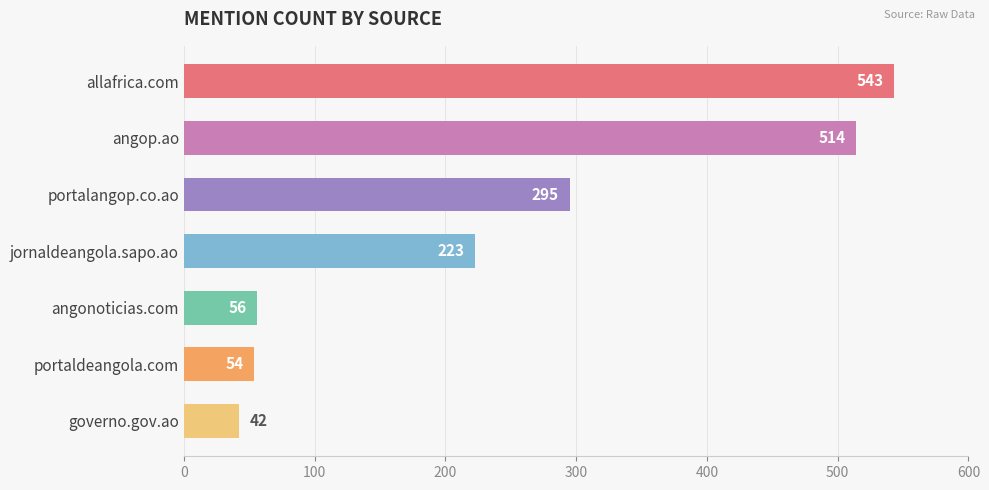

Reading bottom to top, transcribe all the data shown in this chart.

governo.gov.ao=42	portaldeangola.com=54	angonoticias.com=56	jornaldeangola.sapo.ao=223	portalangop.co.ao=295	angop.ao=514	allafrica.com=543